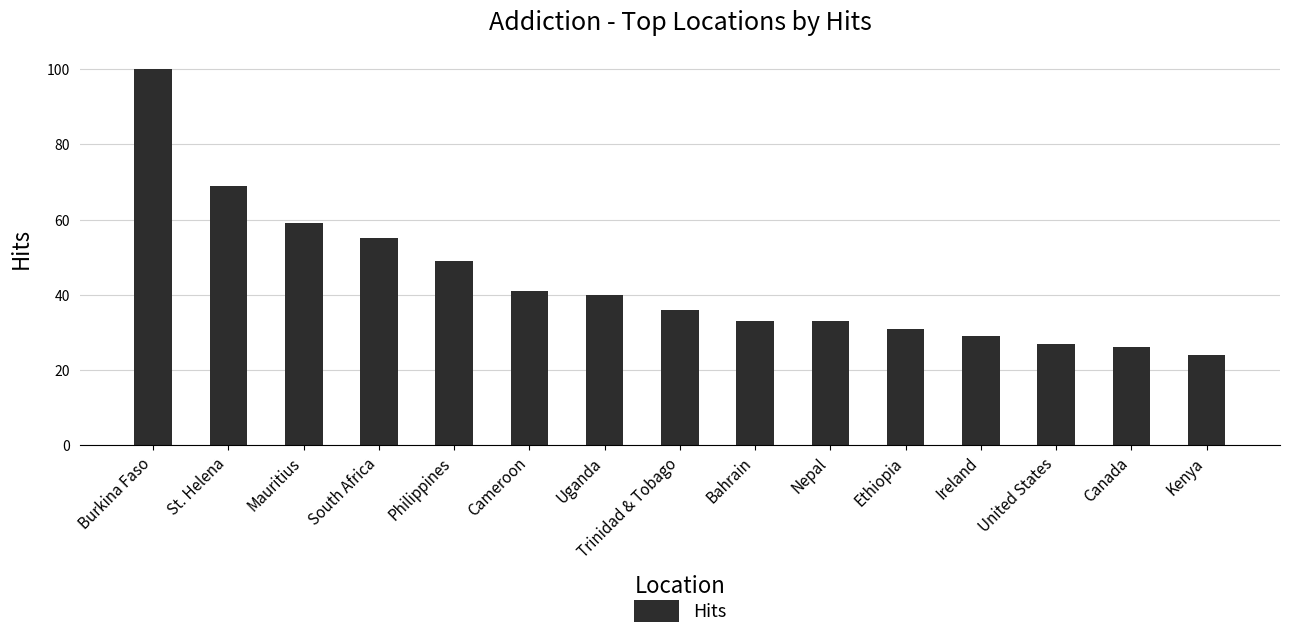

The chart shows a value of 40 at Uganda. True or false?

True